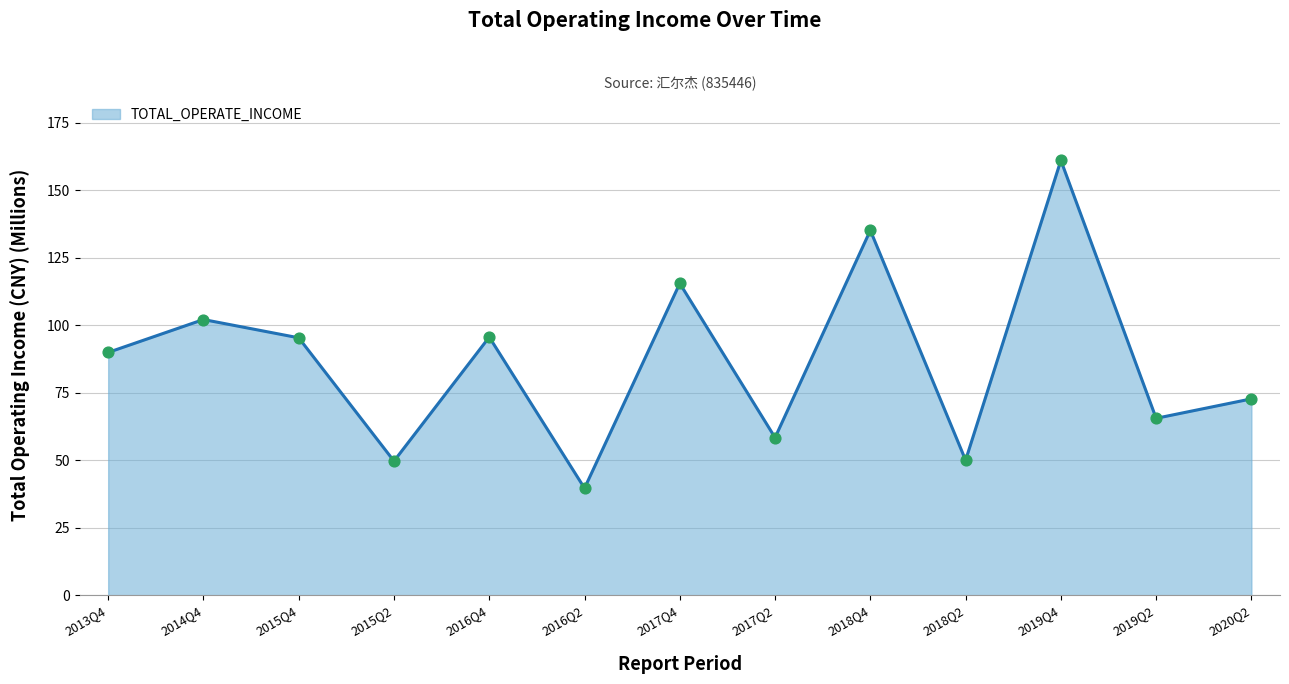

Between 2019Q4 and 2019Q2, which is larger?

2019Q4